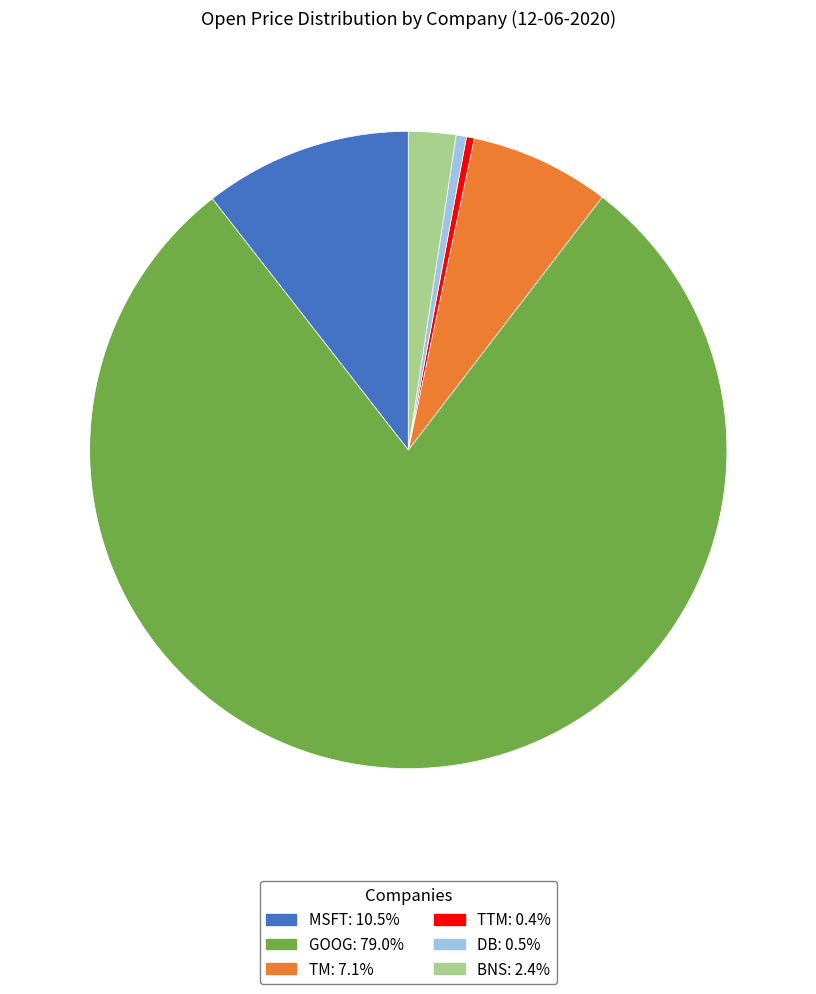

The MSFT slice represents 22% of the pie. True or false?

False